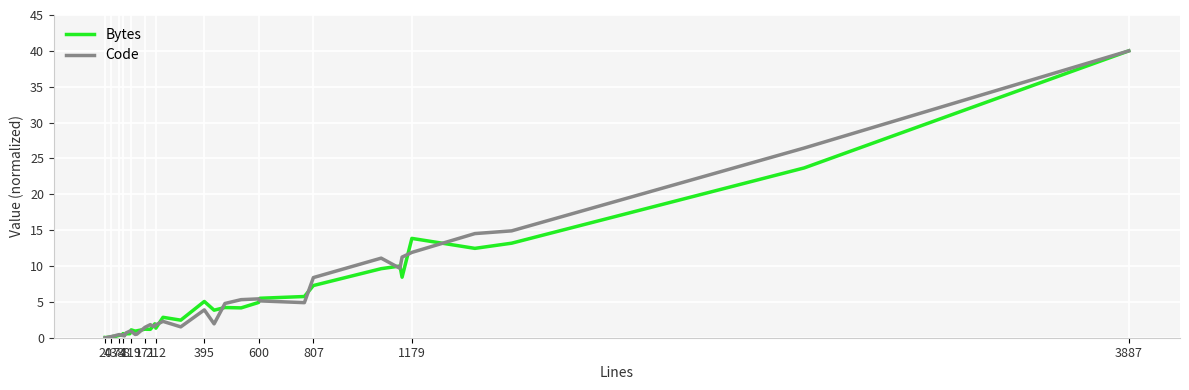

How many data points in Code are less than 1?

17